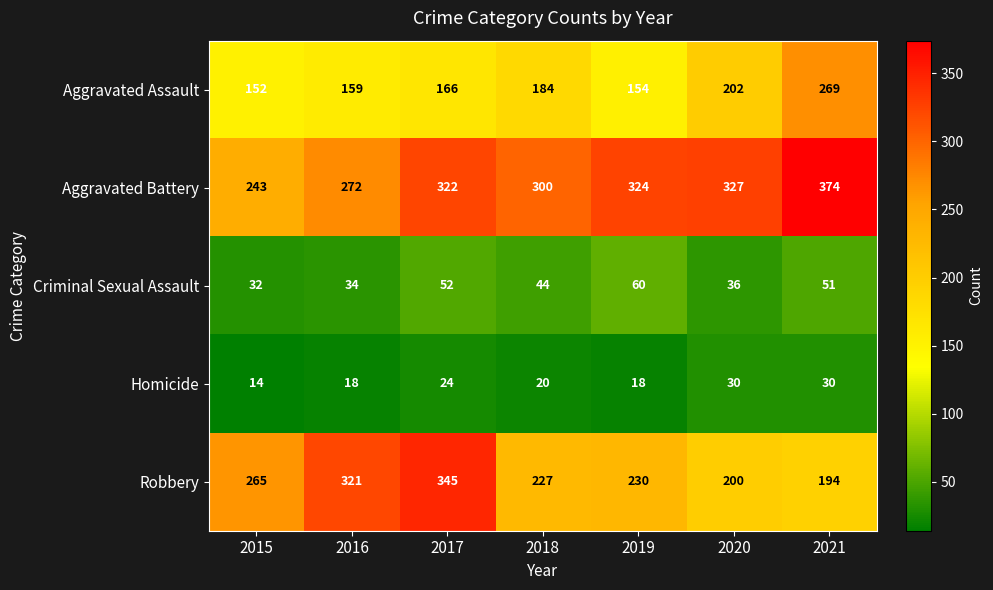

How many values in the Robbery series are below 230?

3